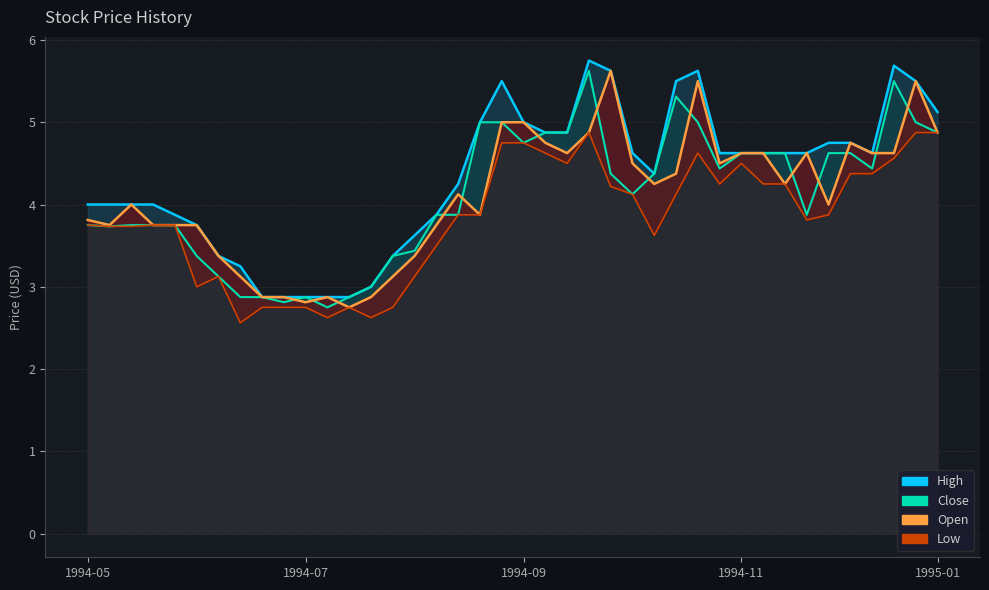

How many interior local peaks does the Low series have?

5